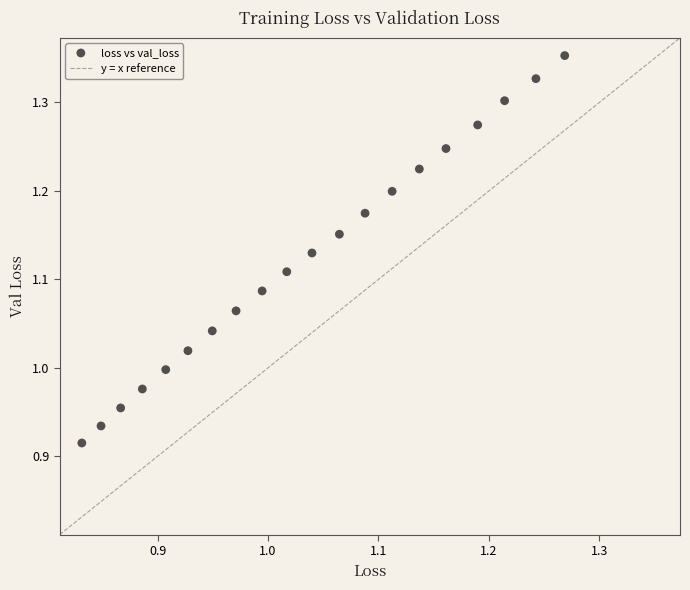

What is the range of Y values (max minus min)?

0.4